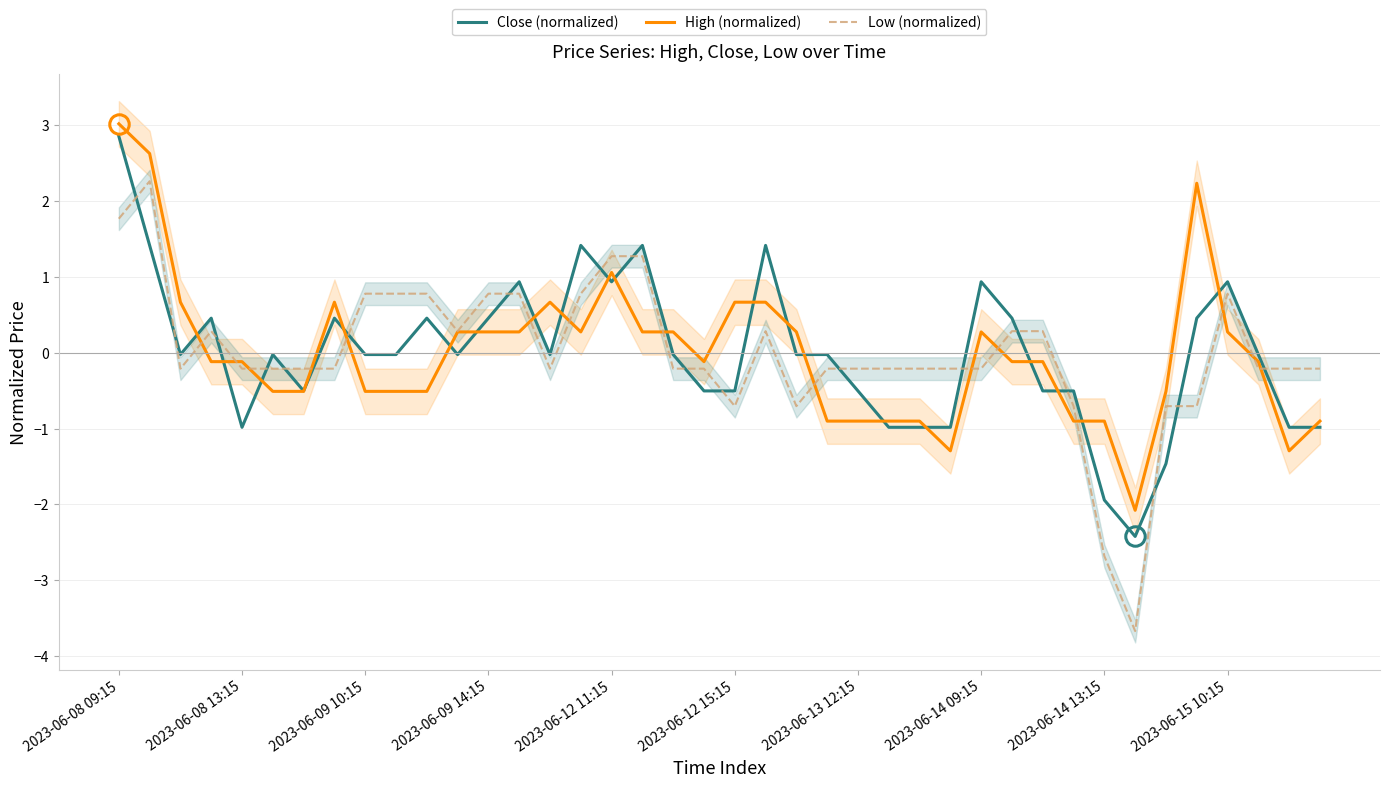

After their last crossing, which series has the higher values: Low (normalized) or Close (normalized)?

Low (normalized)